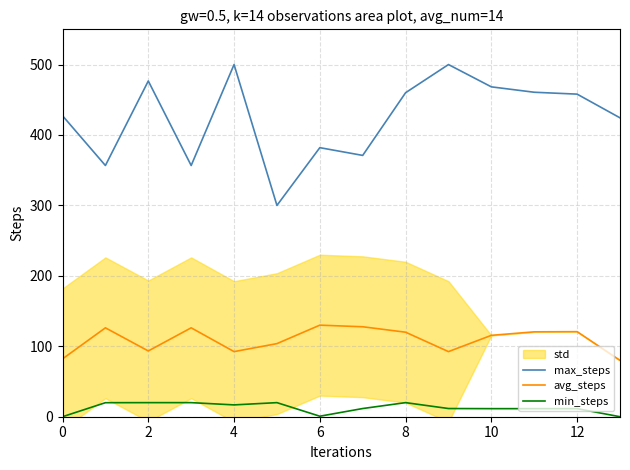

What is the maximum value for min_steps?

20.0